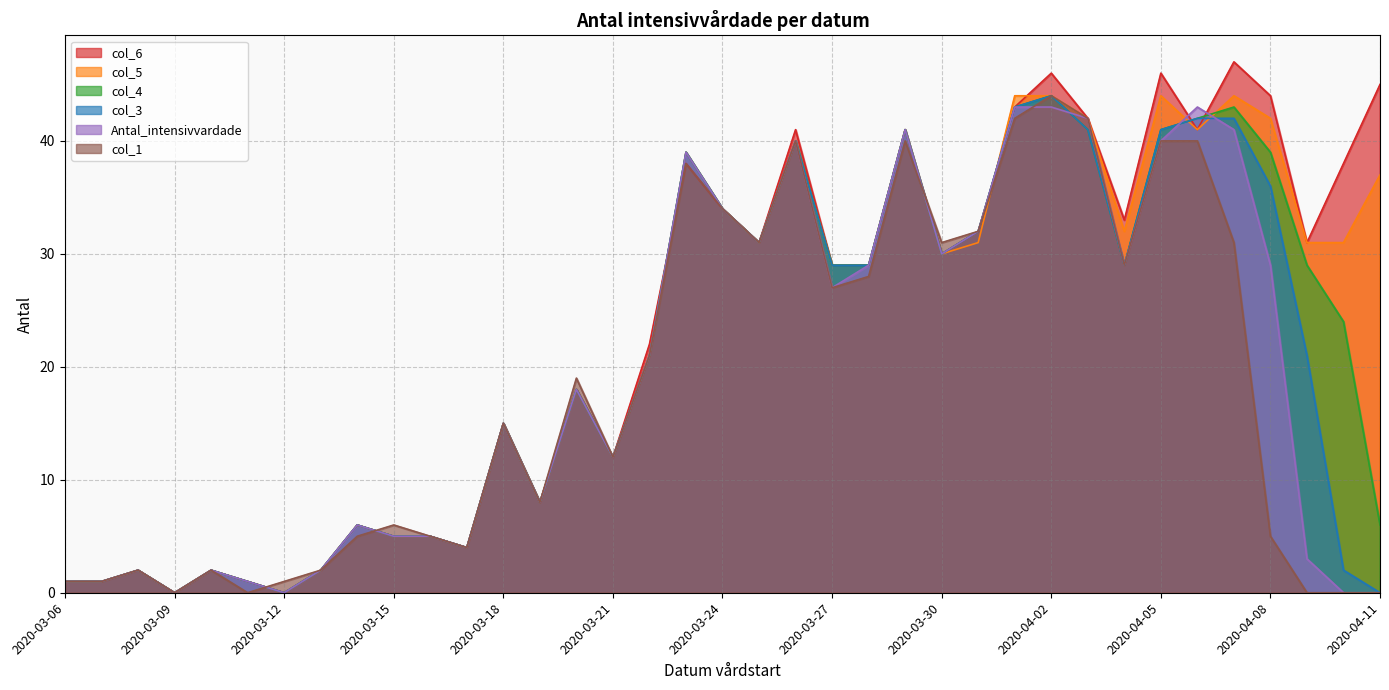

What position from the right is 2020-03-09?

34